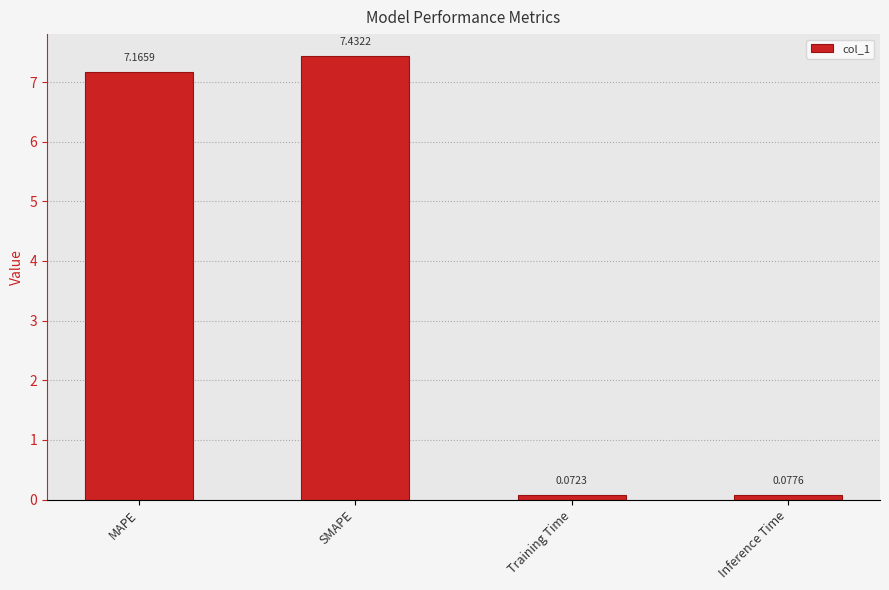

What position from the right is Training Time?

2